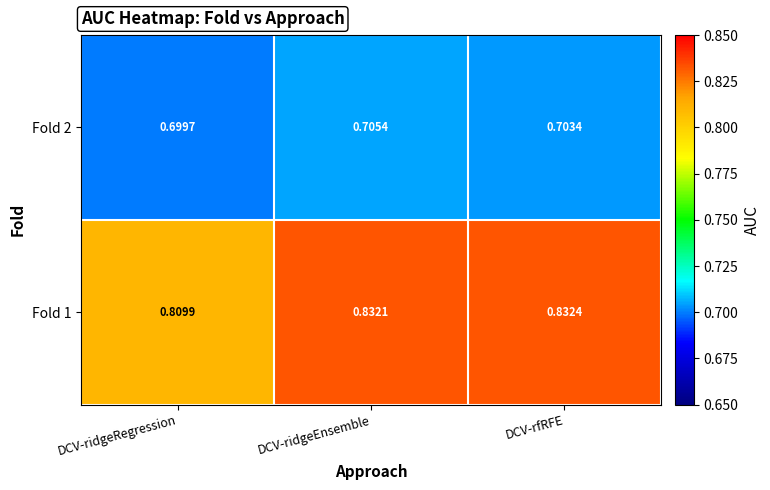

At which category does the chart reach its minimum across all series?

DCV-ridgeRegression